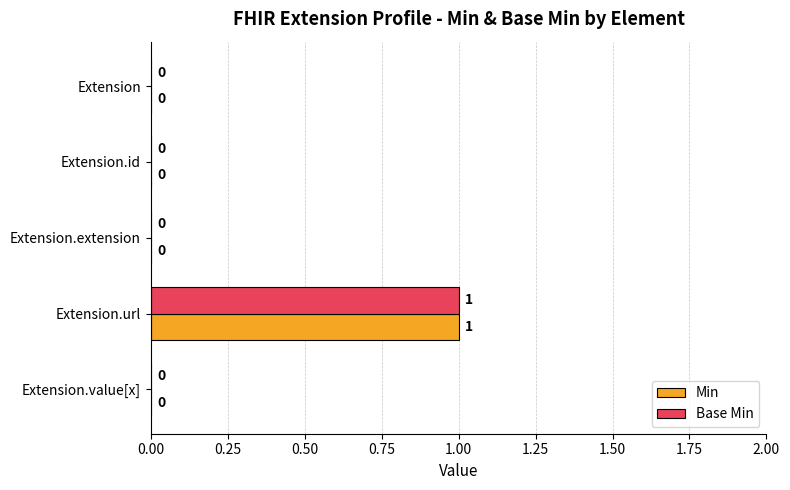

The value of Min at Extension.extension is 0. True or false?

True